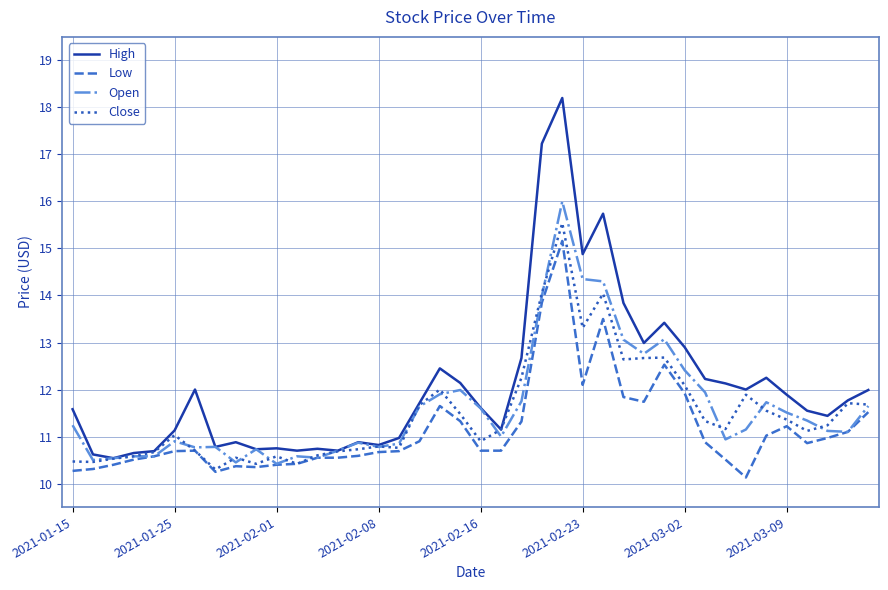

Which series has the largest total across all categories?

High